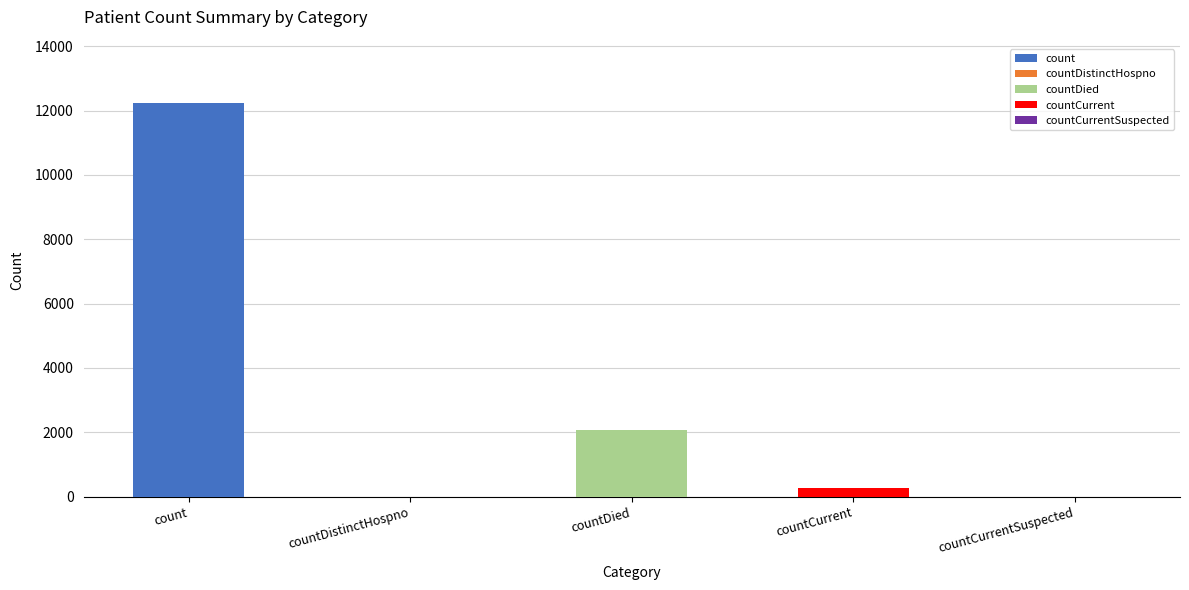

Rank the categories by value from highest to lowest.

count, countDied, countCurrent, countDistinctHospno, countCurrentSuspected